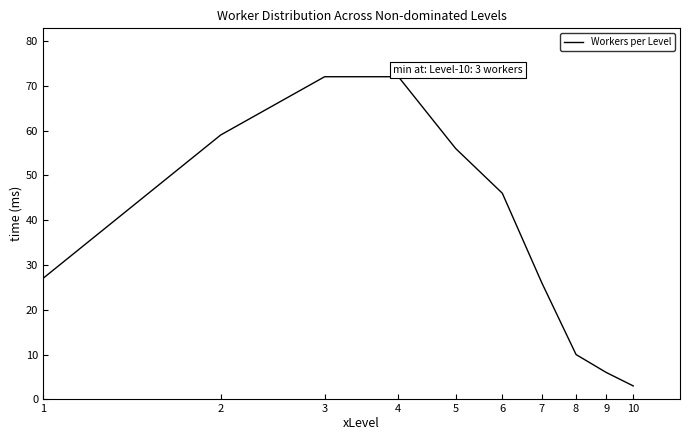

What is the difference between the maximum and minimum values?

69